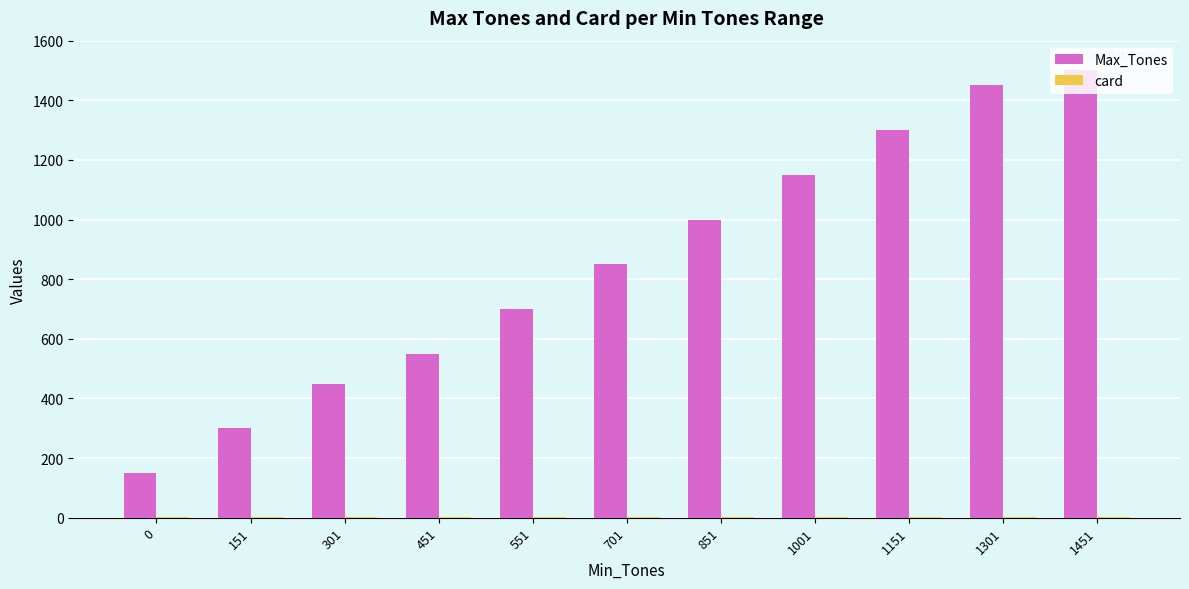

The value of Max_Tones at 551 is 1247. True or false?

False